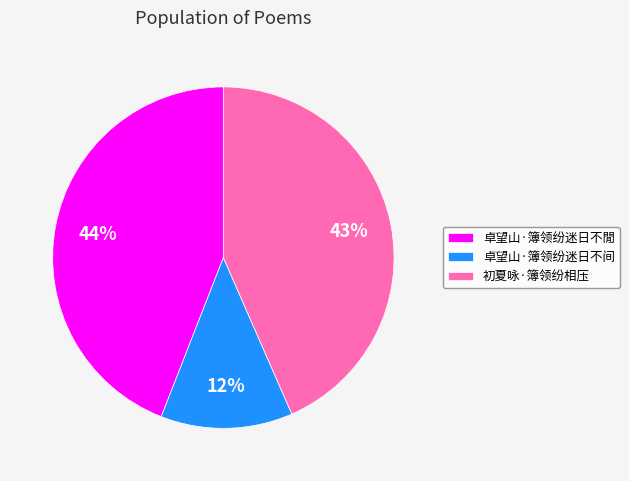

Approximately how many times larger is the value at 初夏咏·簿领纷相压 compared to 卓望山·簿领纷迷日不閒?

1.0